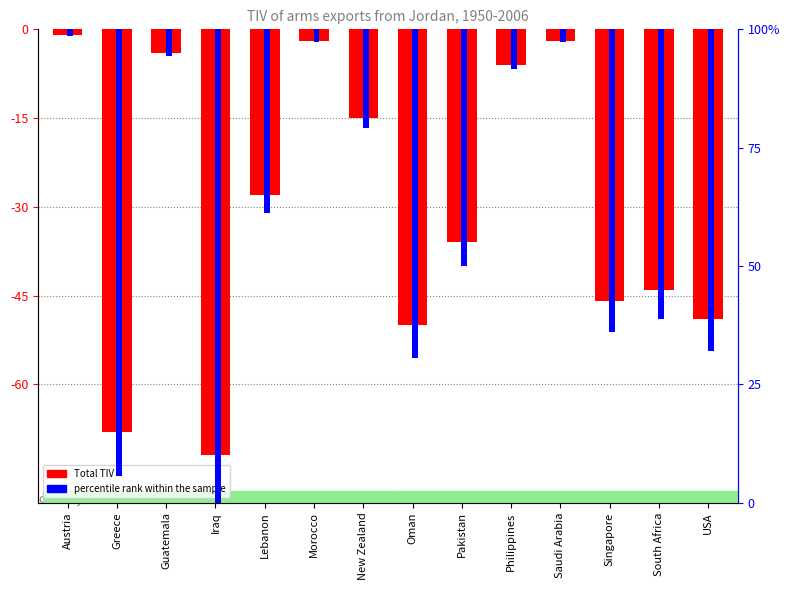

Which has a higher value, Greece or Iraq?

Greece